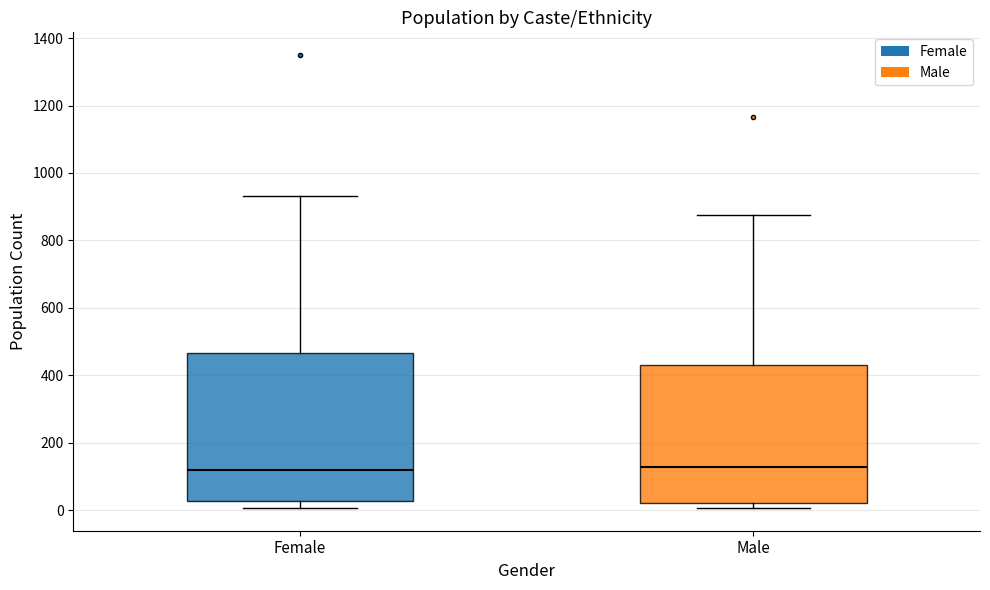

Comparing the boxes themselves (not the whiskers), which one is the tallest?

Female